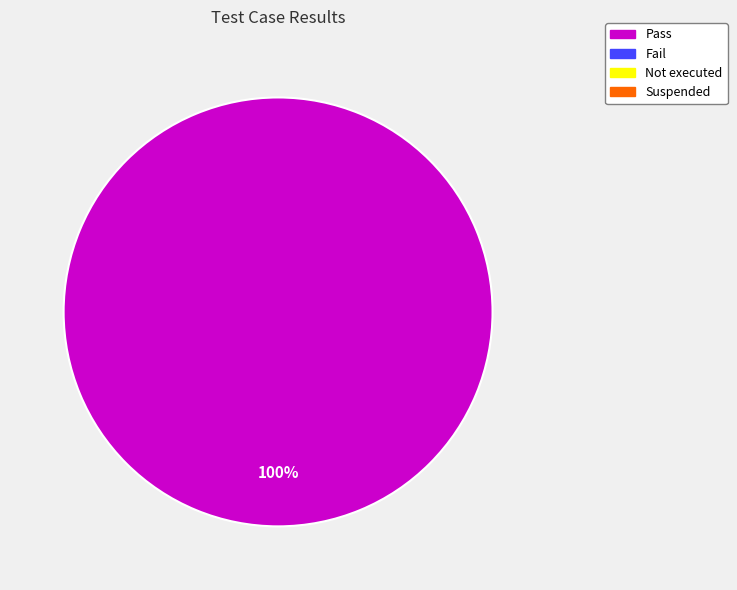

Does any single category account for the majority?

Yes